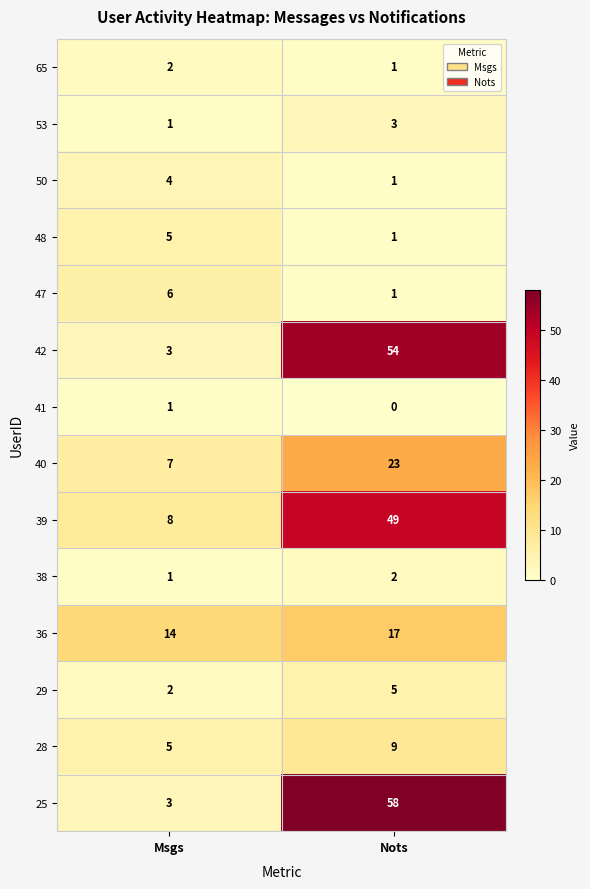

What is the sum of the 38 values at Nots and Msgs?

3